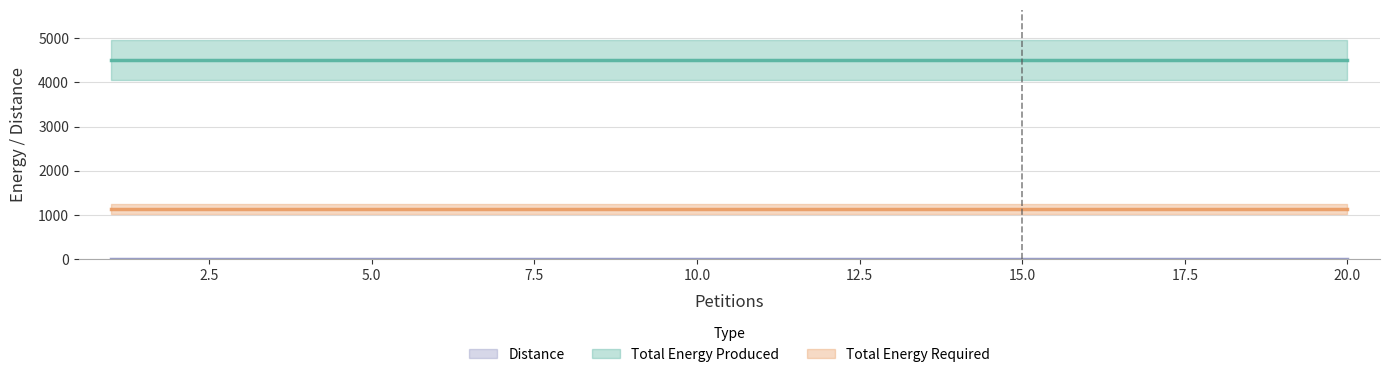

Reading left to right, extract all data points from this chart.

Distance: 1=12	2=12	3=12	4=12	5=12	6=12	7=12	8=12	9=12	10=12	11=12	12=12	13=12	14=12	15=12	16=12	17=12	18=12	19=12	20=12
Total Energy Produced: 1=4512	2=4512	3=4512	4=4512	5=4512	6=4512	7=4512	8=4512	9=4512	10=4512	11=4512	12=4512	13=4512	14=4512	15=4512	16=4512	17=4512	18=4512	19=4512	20=4512
Total Energy Required: 1=1130	2=1130	3=1130	4=1130	5=1130	6=1130	7=1130	8=1130	9=1130	10=1130	11=1130	12=1130	13=1130	14=1130	15=1130	16=1130	17=1130	18=1130	19=1130	20=1130